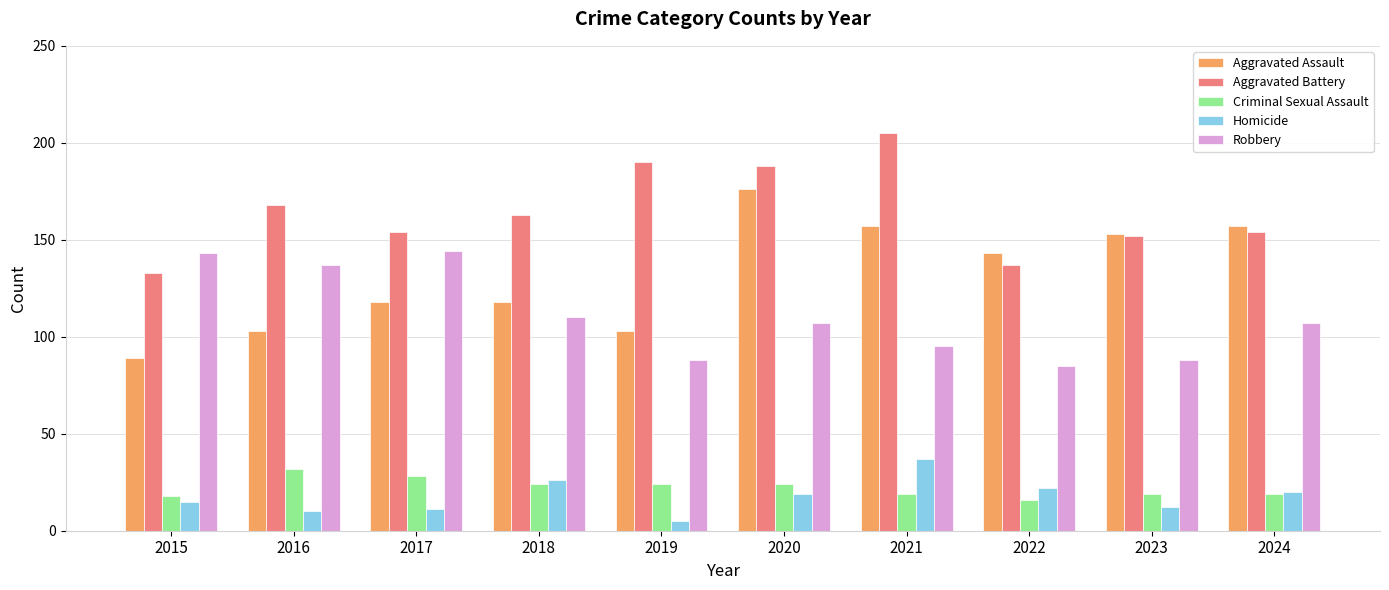

What is the difference between the highest and lowest values at 2017?

143